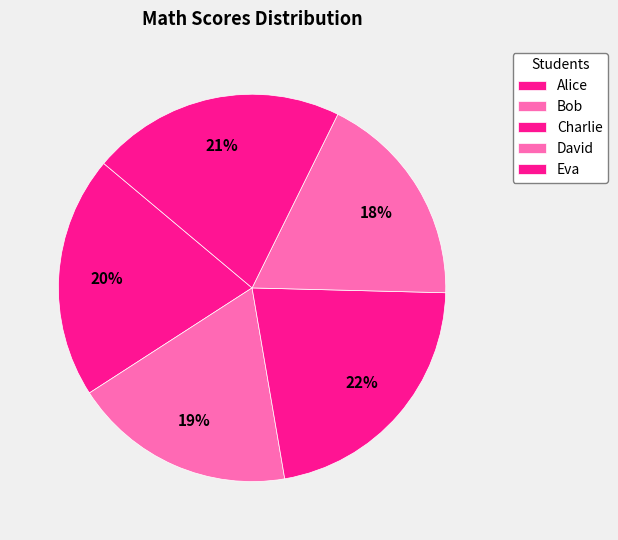

Which category has the biggest portion of the pie?

Charlie